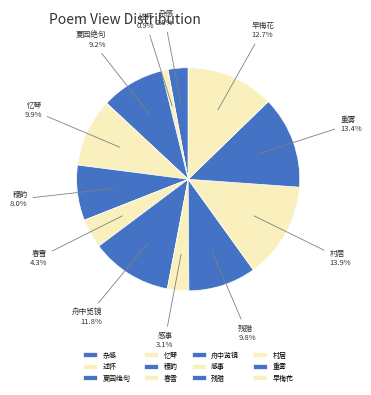

Between 春雪 and 夏园绝句, which is larger?

夏园绝句